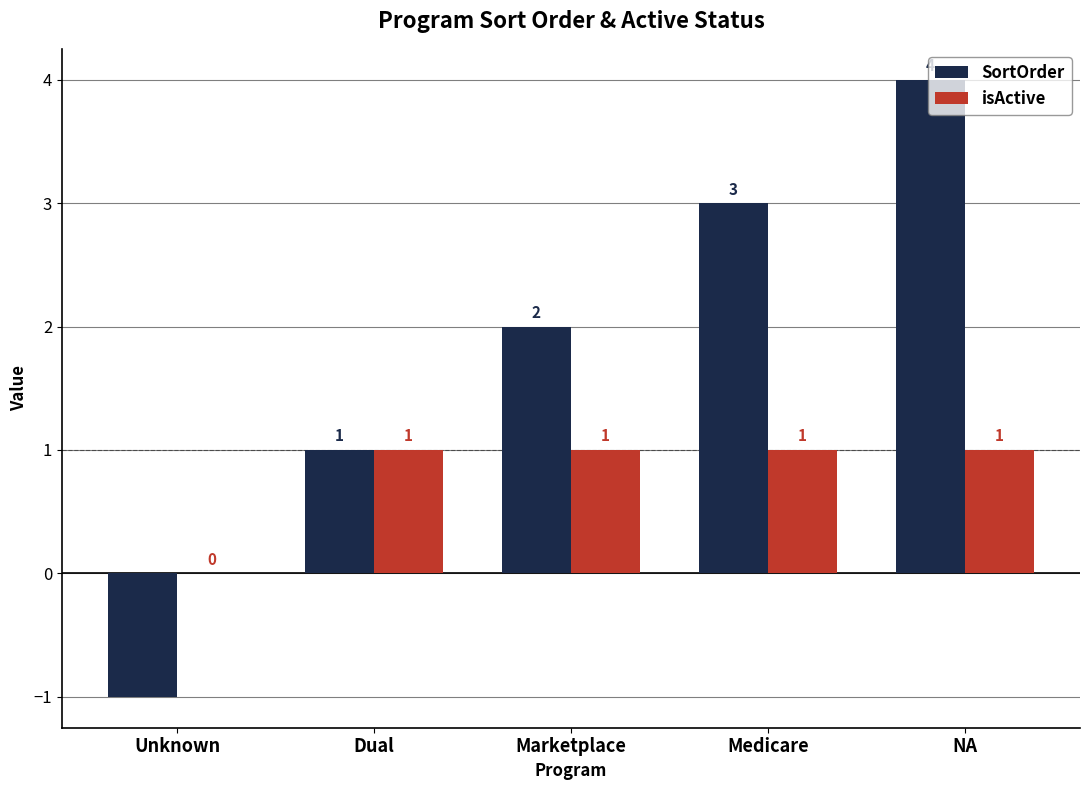

What is the difference between the SortOrder values at Dual and Medicare?

2